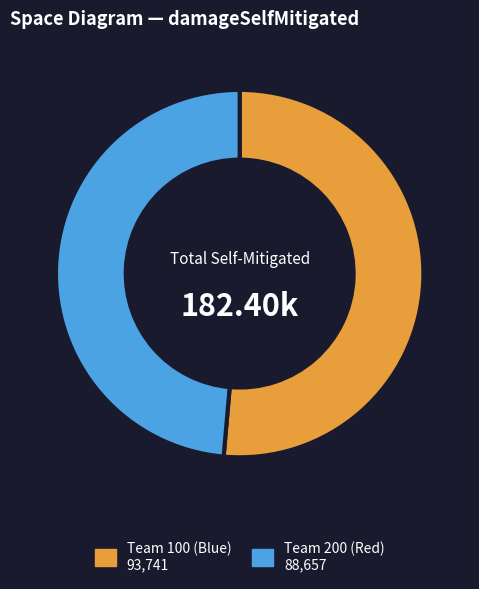

Is there a majority slice in this chart?

Yes